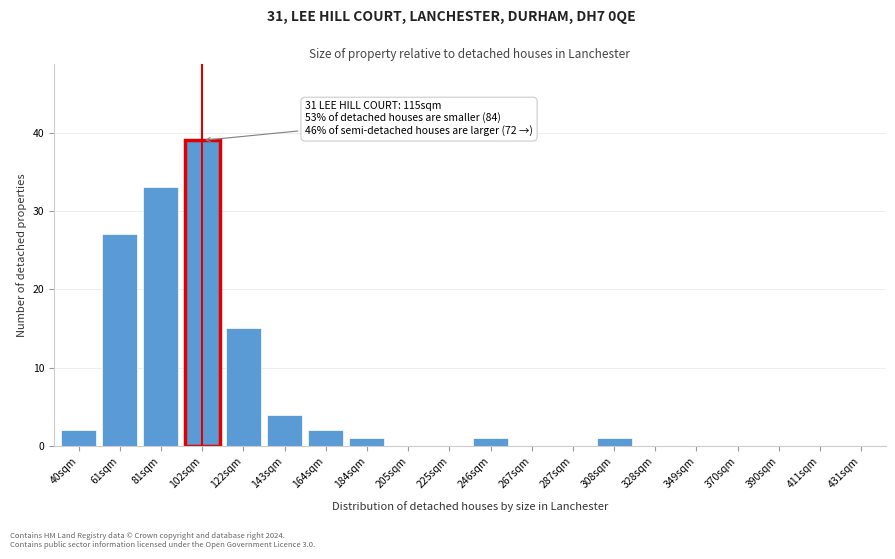

Reading left to right, what are all the values shown in this chart?

40sqm=2	61sqm=27	81sqm=33	102sqm=39	122sqm=15	143sqm=4	164sqm=2	184sqm=1	205sqm=0	225sqm=0	246sqm=1	267sqm=0	287sqm=0	308sqm=1	328sqm=0	349sqm=0	370sqm=0	390sqm=0	411sqm=0	431sqm=0